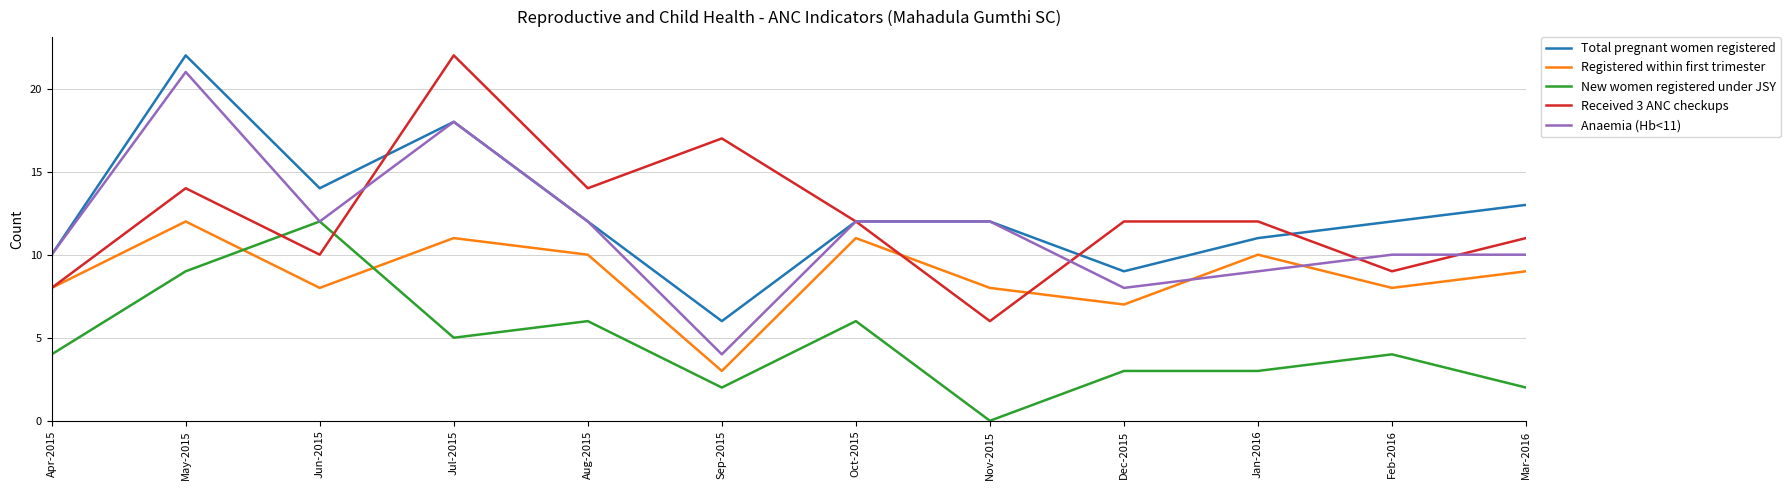

True or false: Total pregnant women registered and New women registered under JSY cross at least once.

False